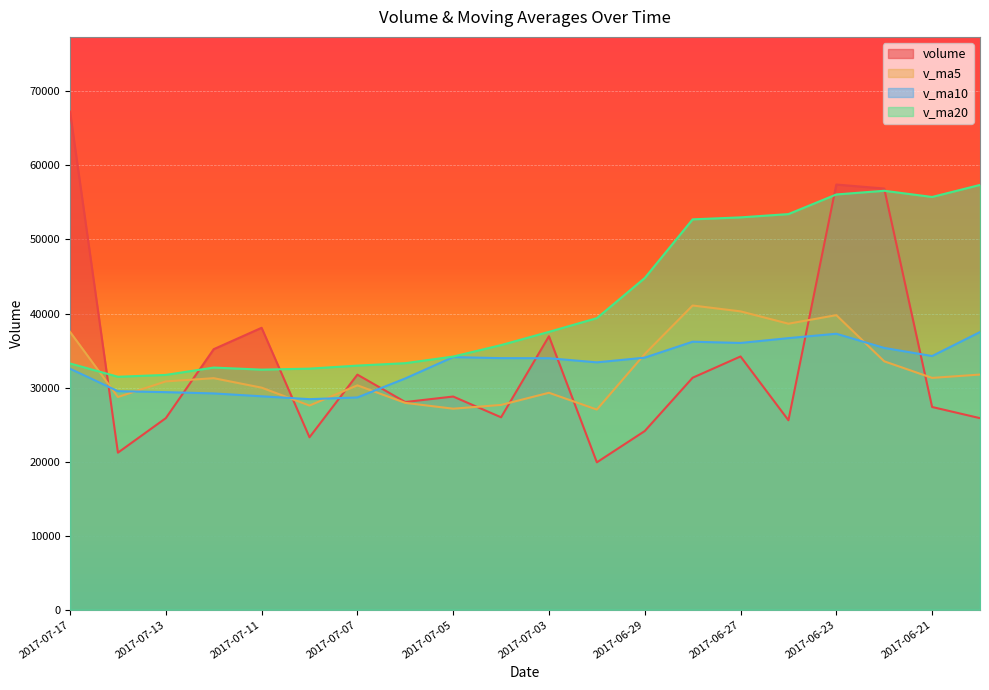

What value does the v_ma5 series have at 2017-07-05?

27147.7